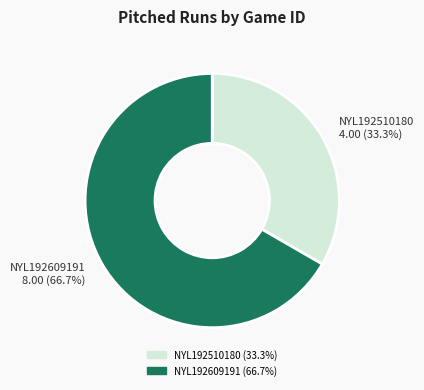

What is the largest slice in the pie chart?

NYL192609191